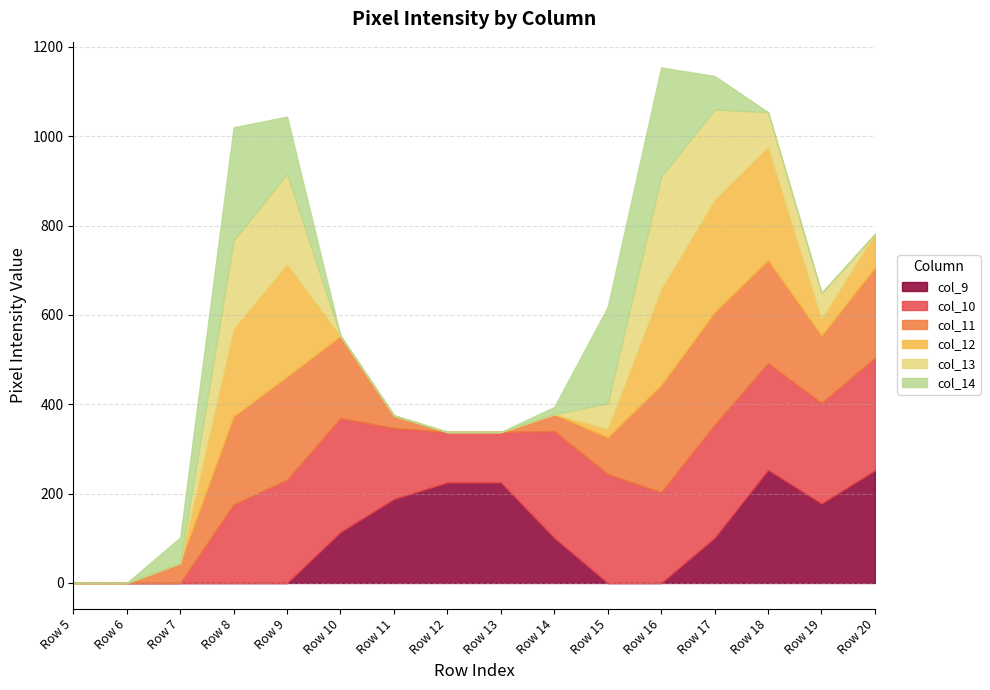

How many positive values does the col_9 series have?

9